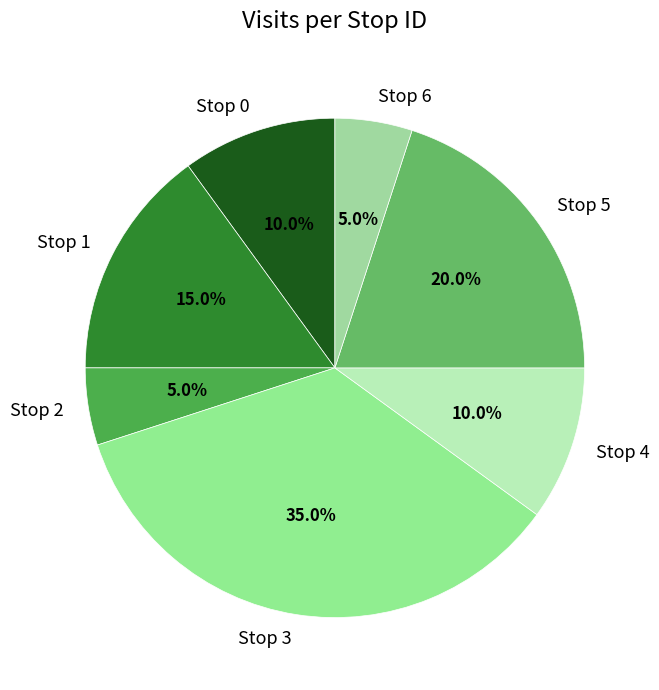

Which slice is the largest?

Stop 3